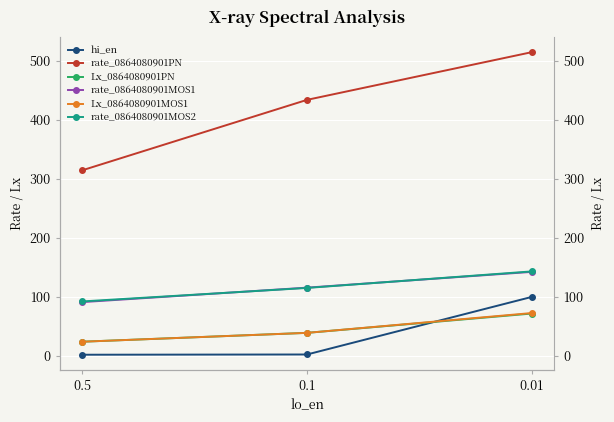

Reading left to right, list all the values displayed in this chart.

hi_en: 2.0	2.4	100.0
rate_0864080901PN: 314.4	433.8	514.6
Lx_0864080901PN: 24.0	39.1	71.8
rate_0864080901MOS1: 91.1	115.7	142.4
Lx_0864080901MOS1: 24.0	39.1	72.6
rate_0864080901MOS2: 92.3	115.2	143.2